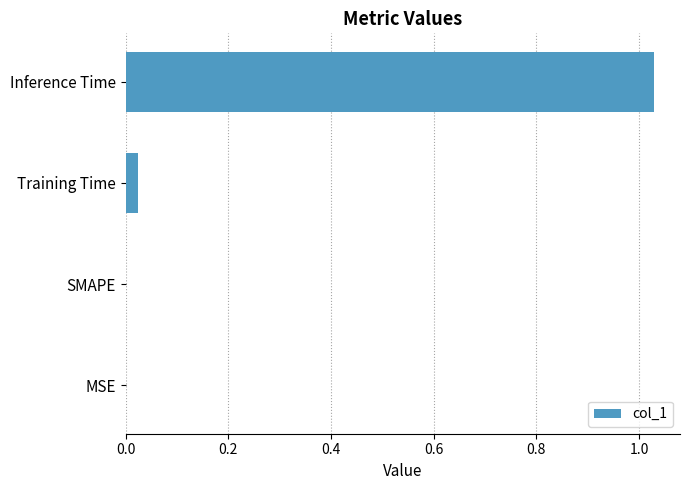

What is the sum of all values?

1.1